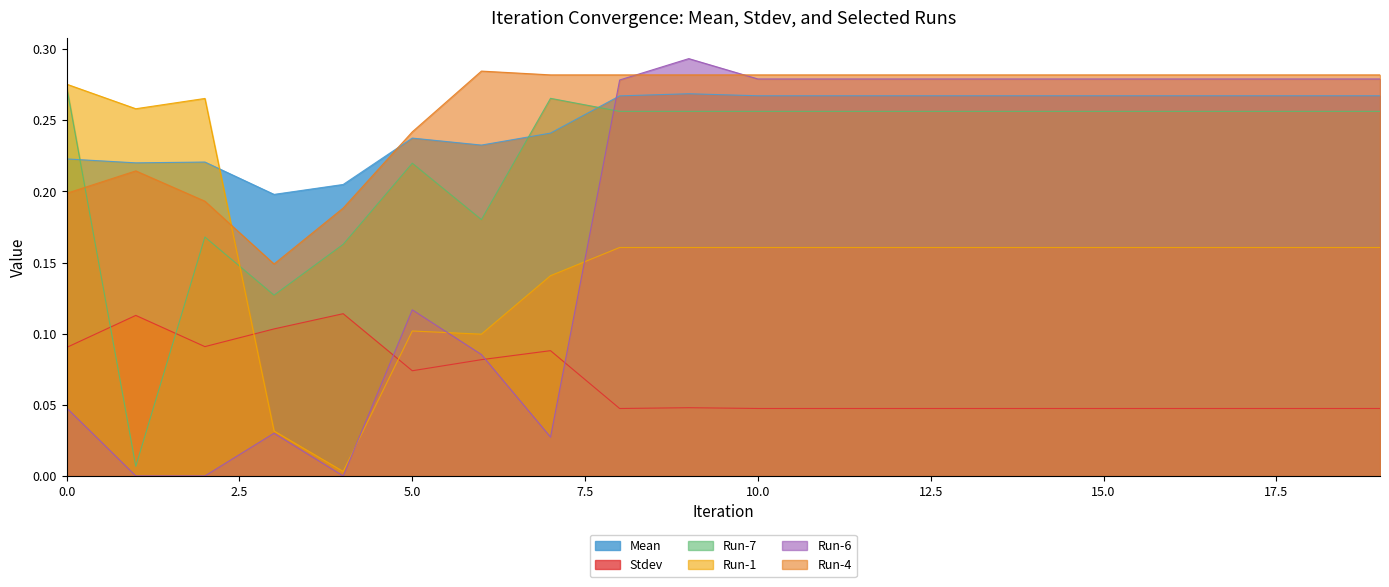

At 14, list the series in order from largest to smallest.

Run-4, Run-6, Mean, Run-7, Run-1, Stdev